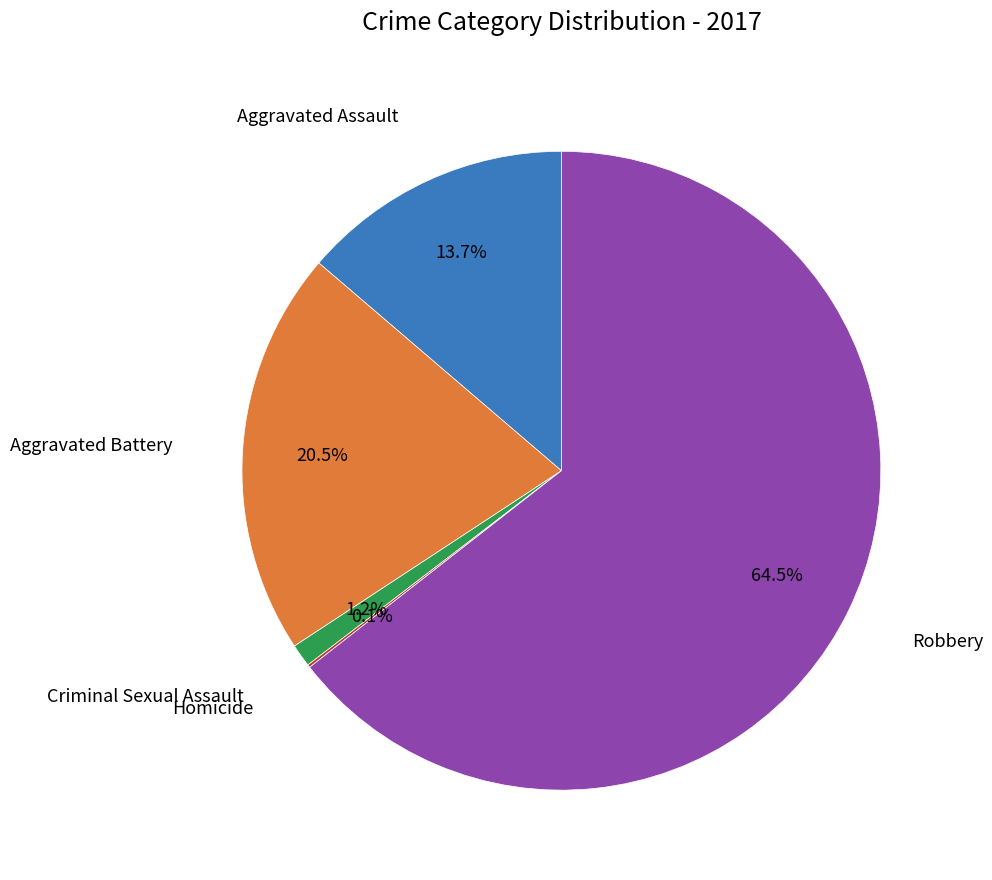

Is there a majority slice in this chart?

Yes